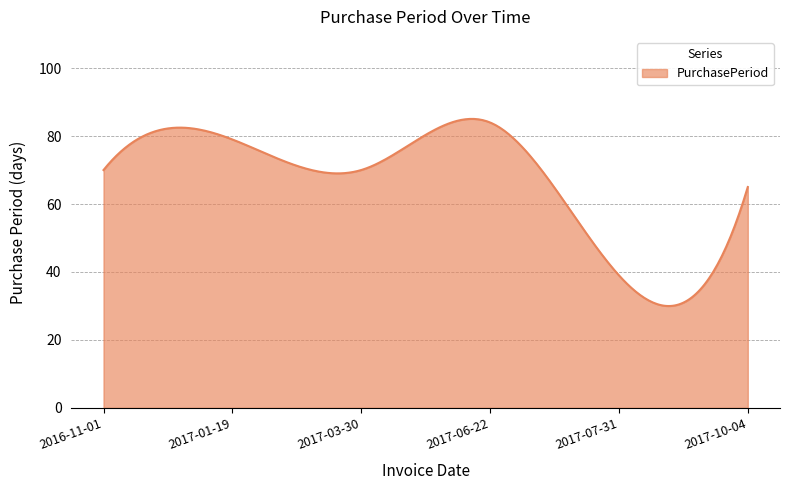

What is the difference between the maximum and minimum values?

55.1